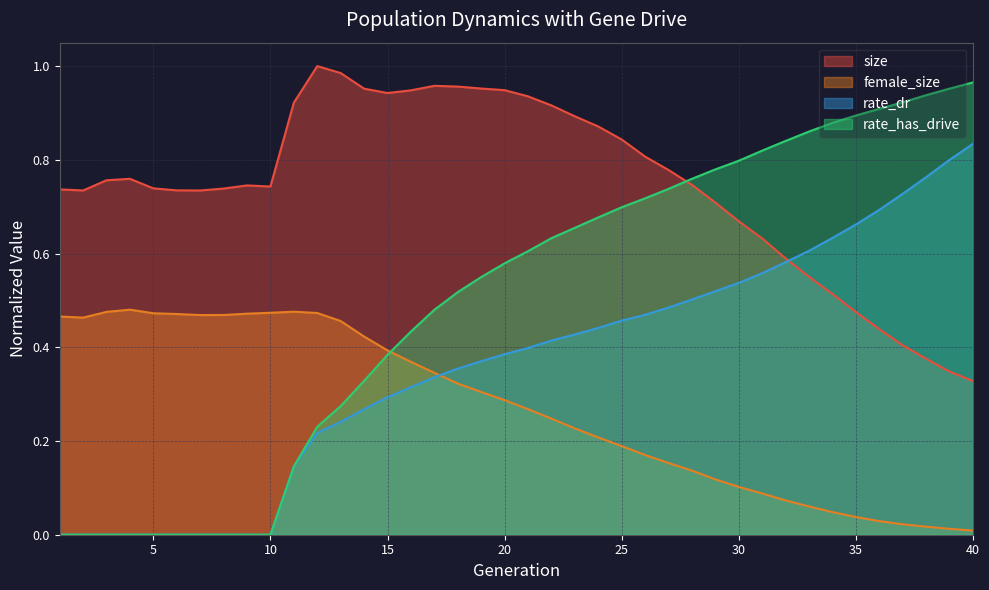

Which has a higher value, 25 or 24?

24